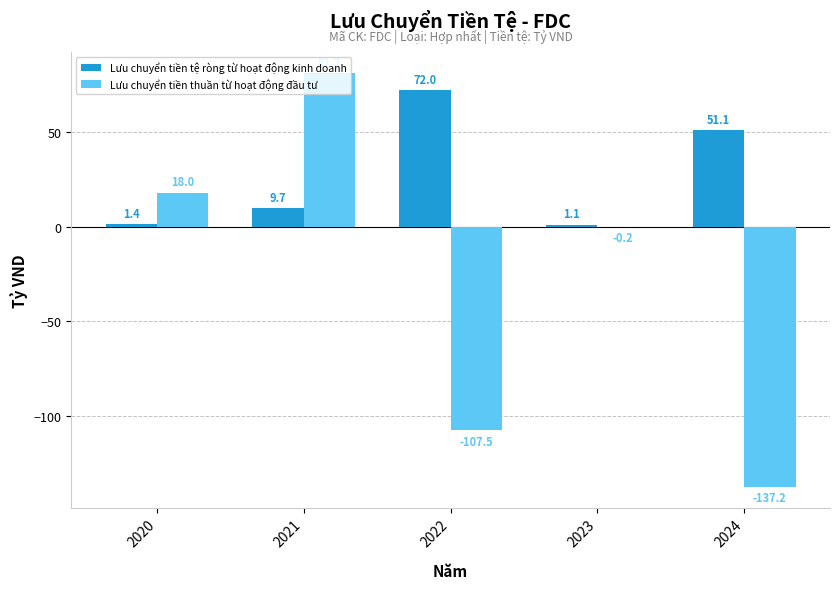

Reading left to right, what are all the values shown in this chart?

Lưu chuyển tiền tệ ròng từ hoạt động kinh doanh: 2020=1.4	2021=9.7	2022=72.0	2023=1.1	2024=51.1
Lưu chuyển tiền thuần từ hoạt động đầu tư: 2020=18.0	2021=81.2	2022=-107.5	2023=-0.2	2024=-137.2